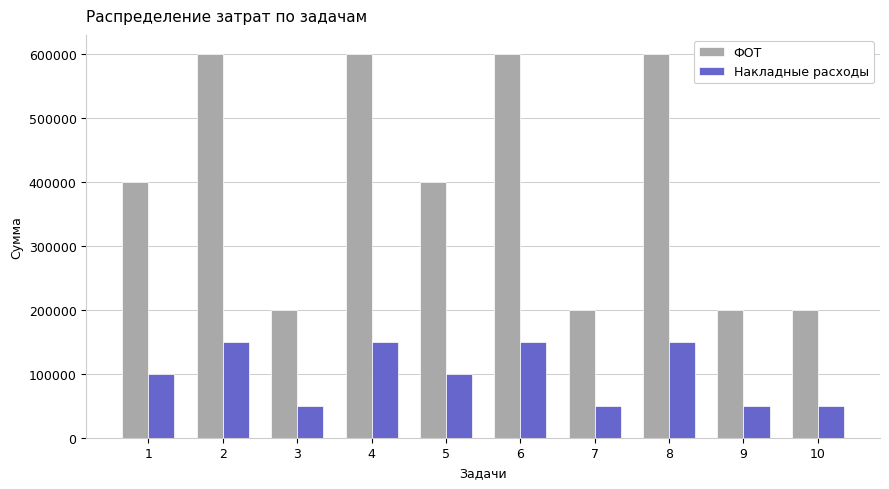

Which series has the largest range (max minus min)?

ФОТ